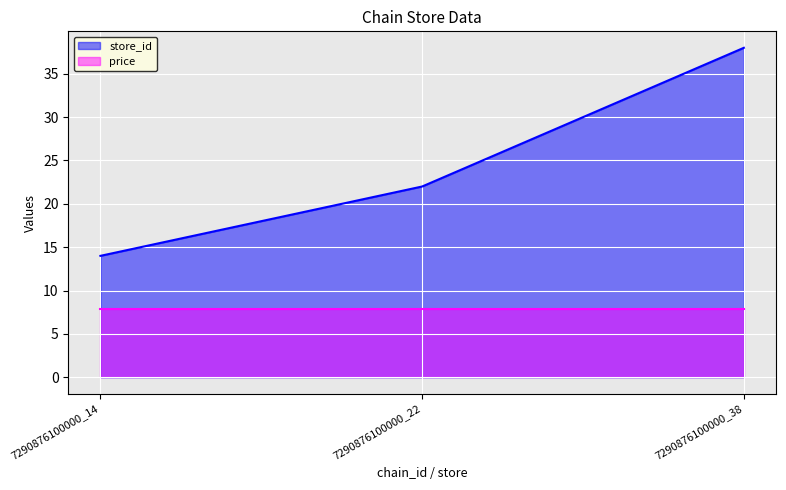

At which label is the value closest to 26?

7290876100000_22